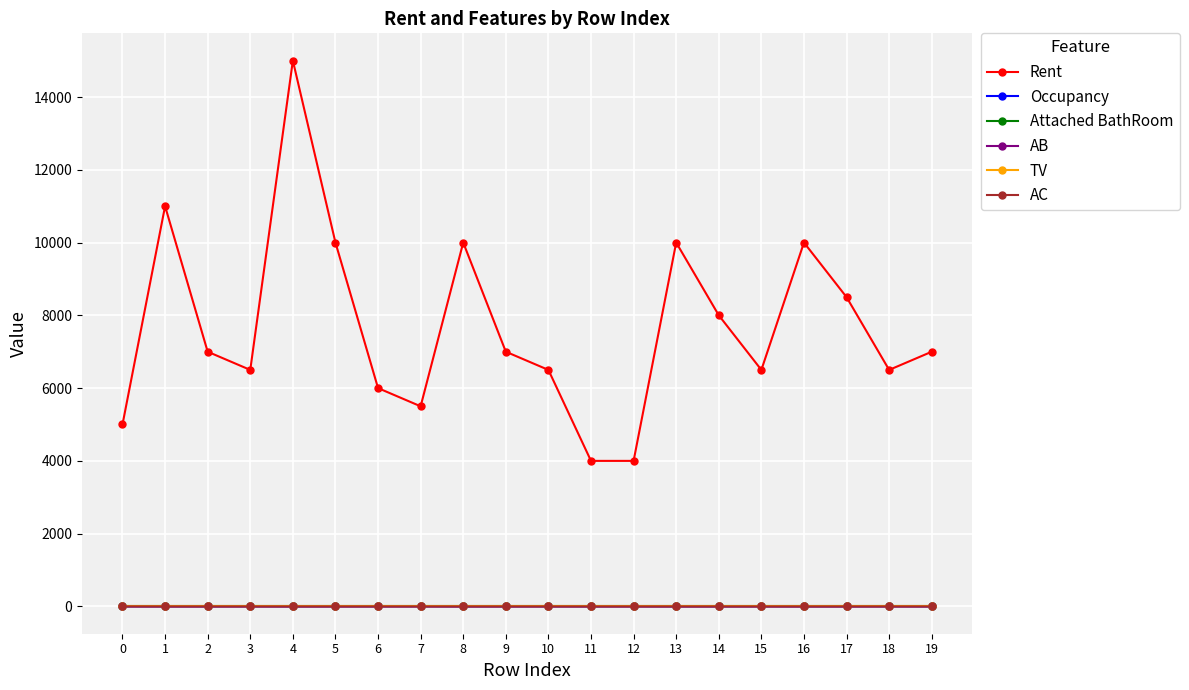

At which category does Rent reach its first local peak?

1